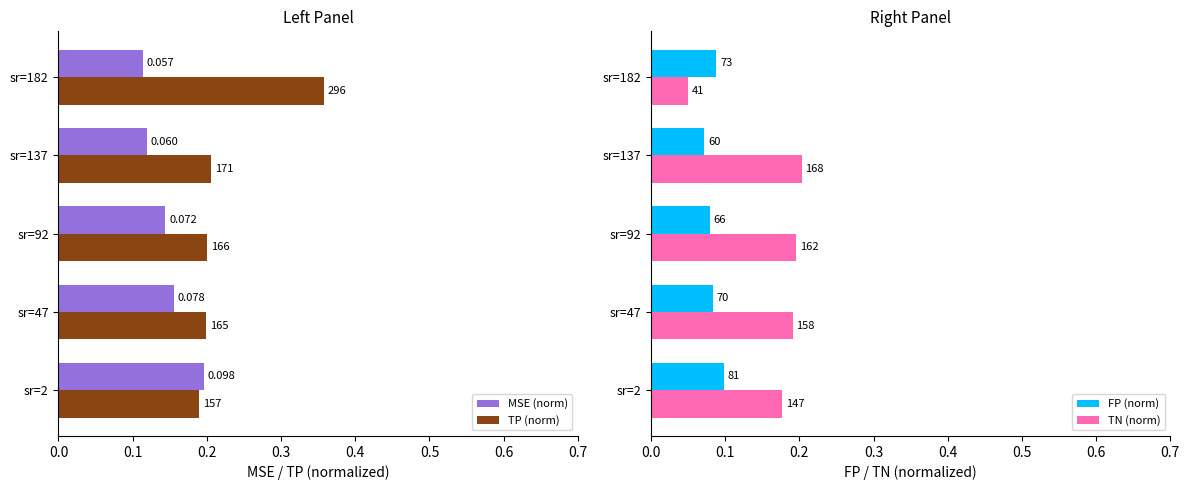

Rank the series at 0.2 from highest to lowest value.

TP (norm), TN (norm), MSE (norm), FP (norm)